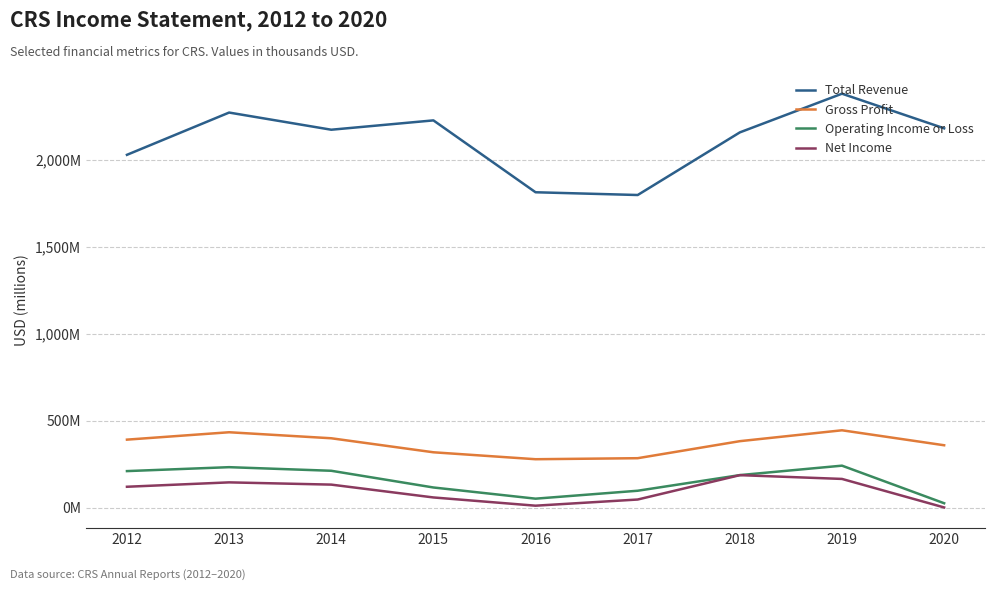

Where is Gross Profit nearest to the value 361?

2020